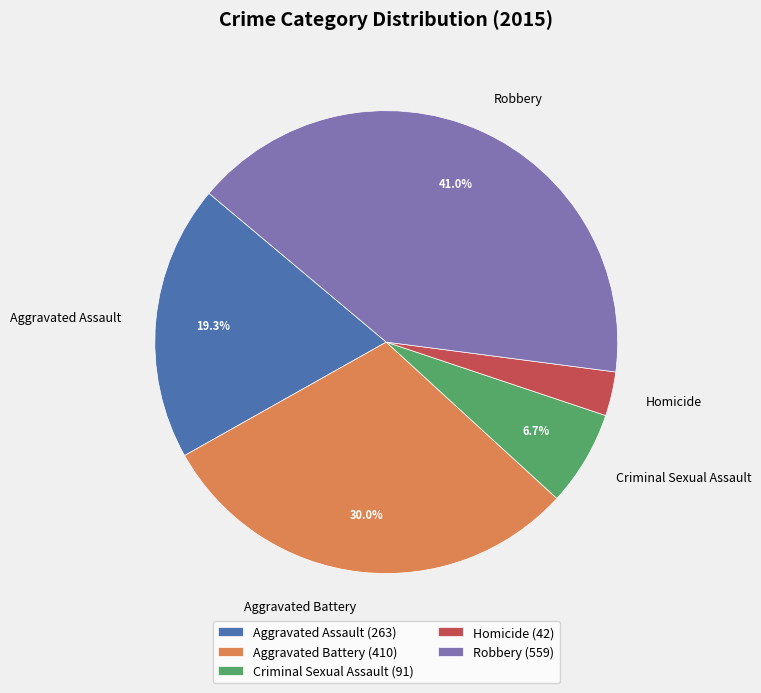

The Aggravated Battery slice represents 30% of the pie. True or false?

True